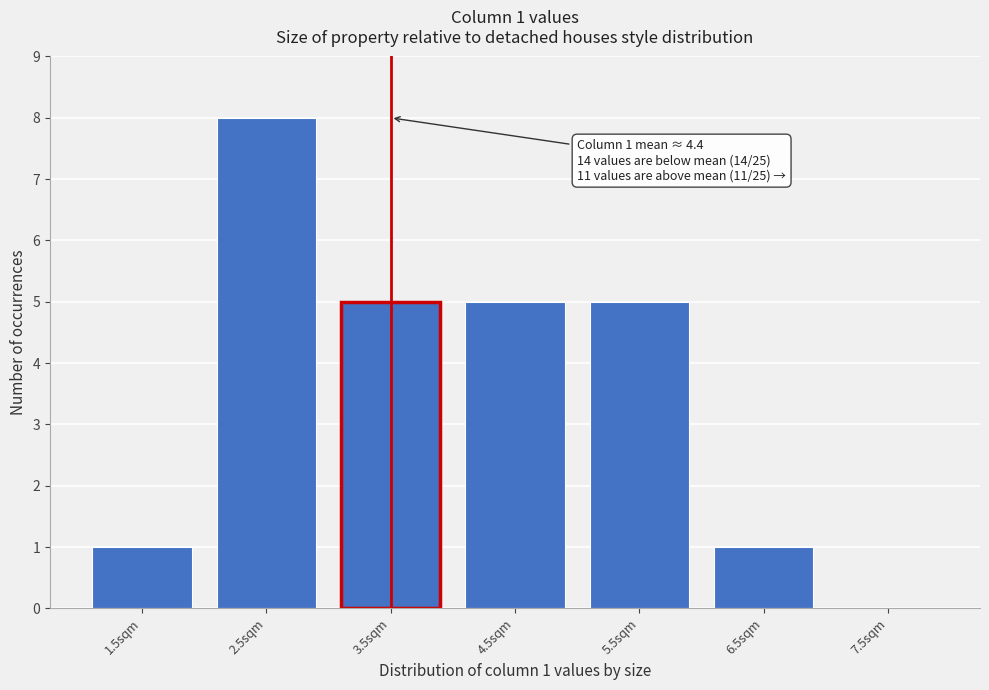

Reading left to right, extract all data points from this chart.

1.5sqm=1	2.5sqm=8	3.5sqm=5	4.5sqm=5	5.5sqm=5	6.5sqm=1	7.5sqm=0